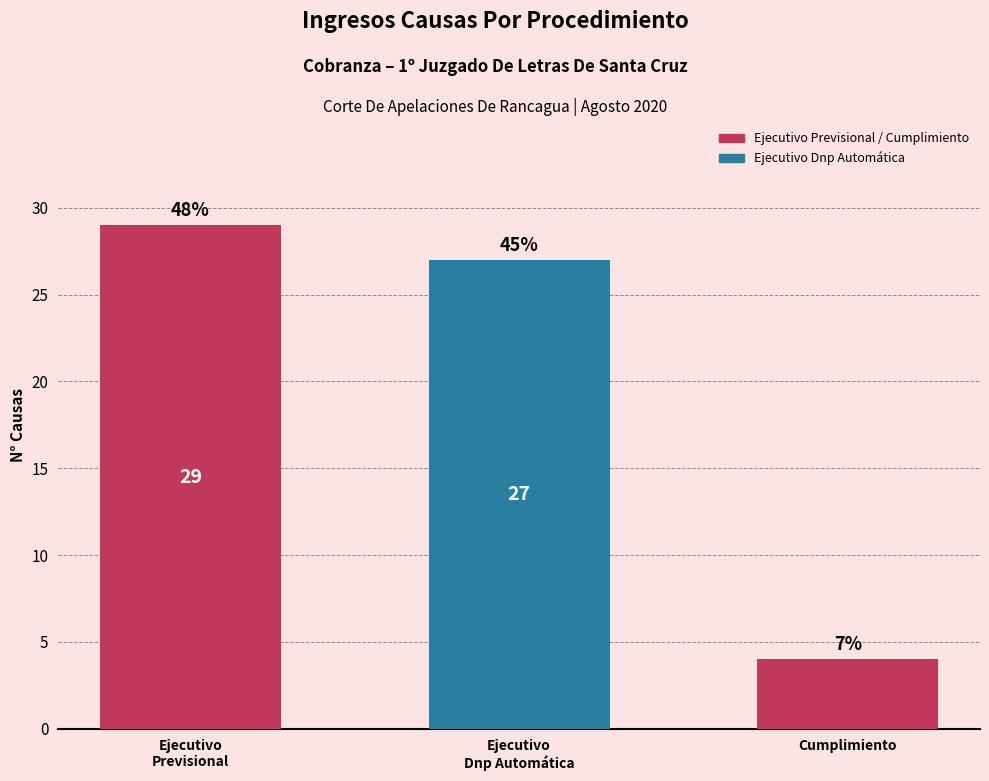

How many bars are there in total?

3